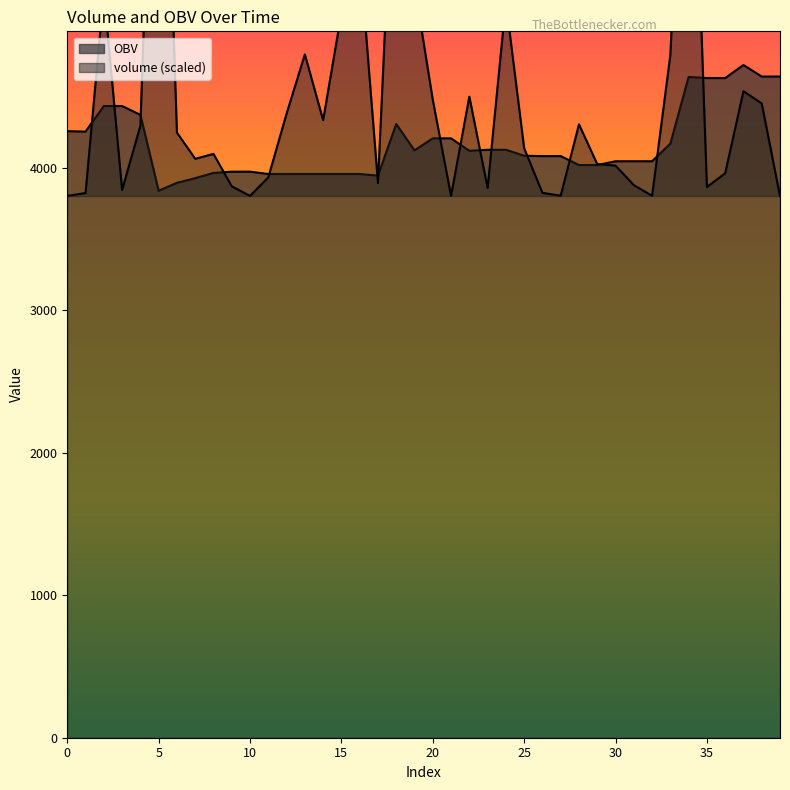

Which label corresponds to the largest value in the chart?

5